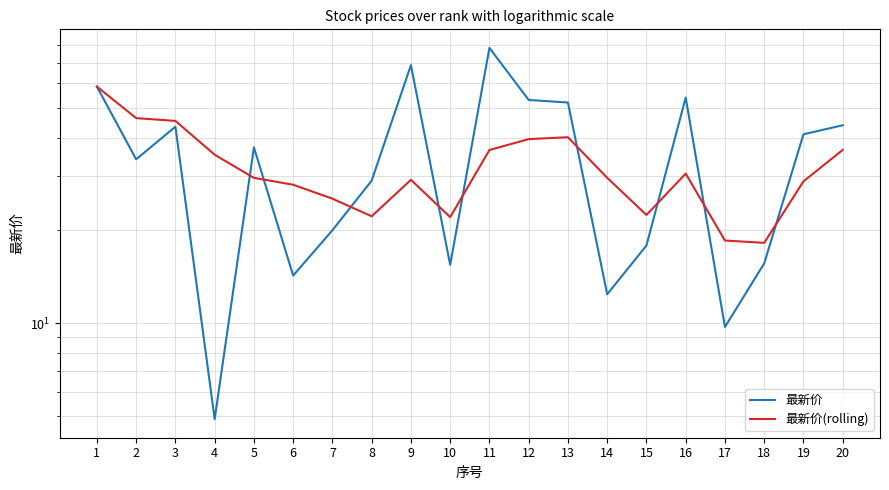

The value of 最新价(rolling) at 10 is 22.1. True or false?

True